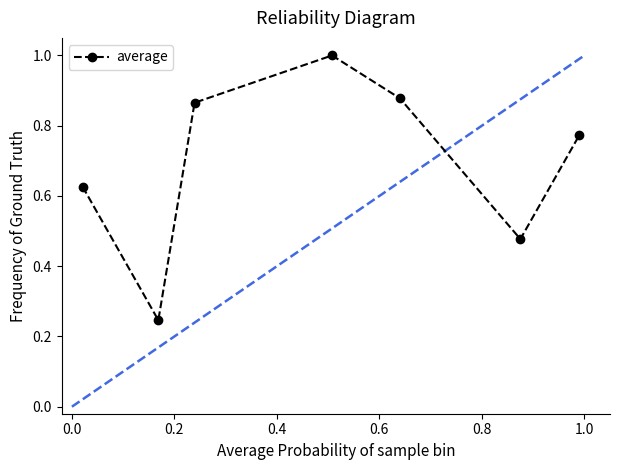

True or false: there are more than 1 points higher than both neighbors.

False